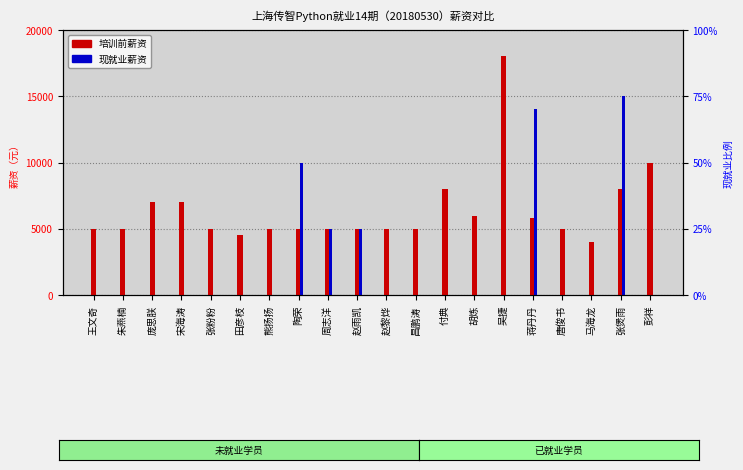

Which label corresponds to the largest value in the chart?

吴捷